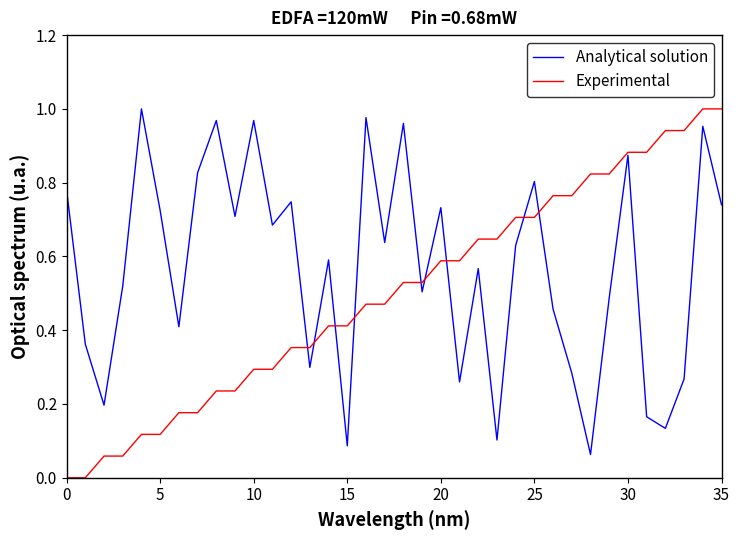

True or false: Experimental and Analytical solution cross at least once.

True